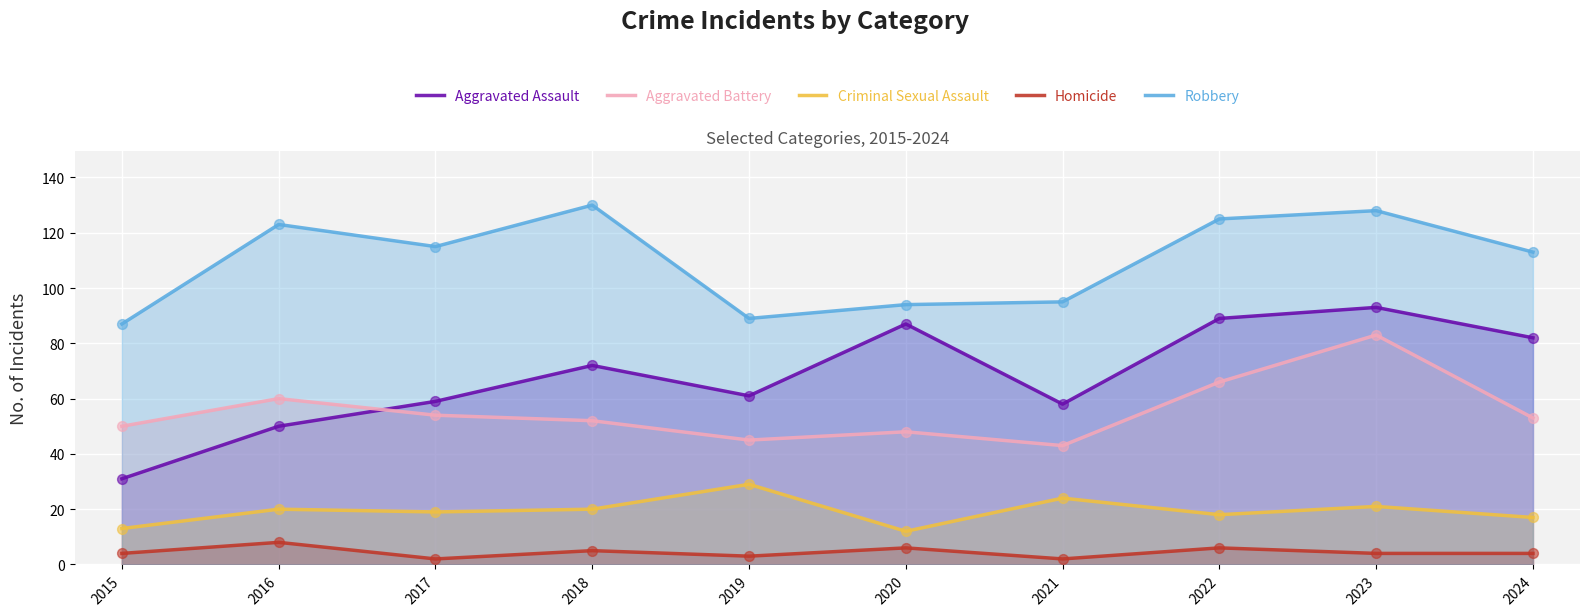

At how many categories does at least one series exceed 20?

10